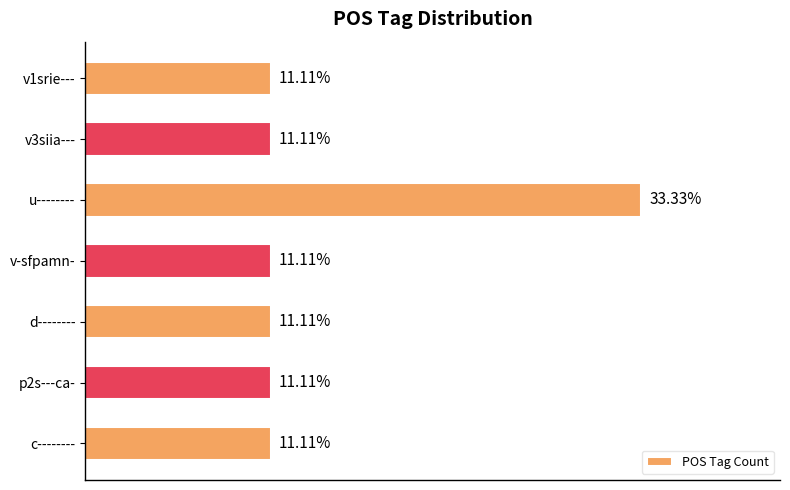

Which has a higher value, v-sfpamn- or u--------?

u--------